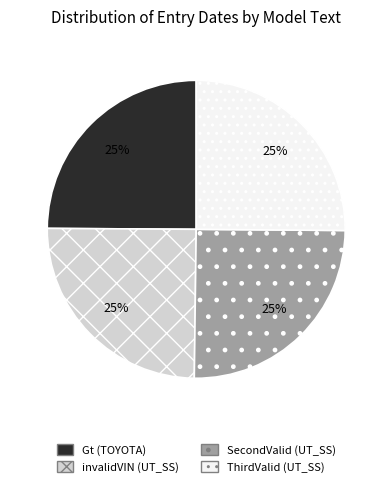

How many slices are in this pie chart?

4